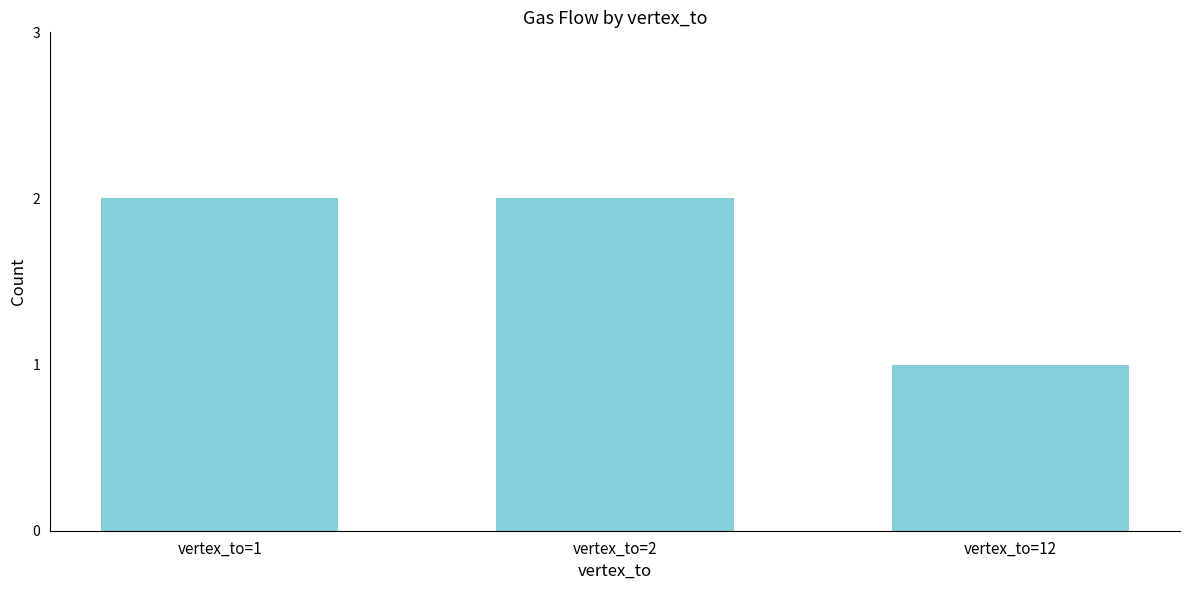

Reading right to left, extract all data points from this chart.

vertex_to=12=1	vertex_to=2=2	vertex_to=1=2